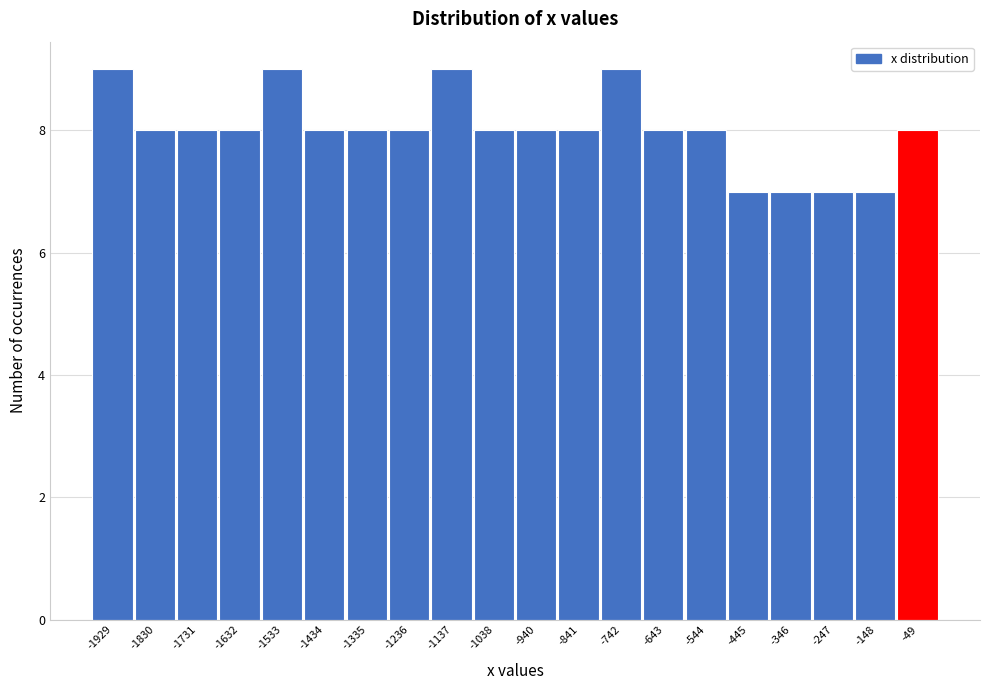

How tall is the bar that spans -200 to -100 on the x-axis? Neither the bar edges nor the heights are printed on the chart, so give them approximately, as read against the axes.

7